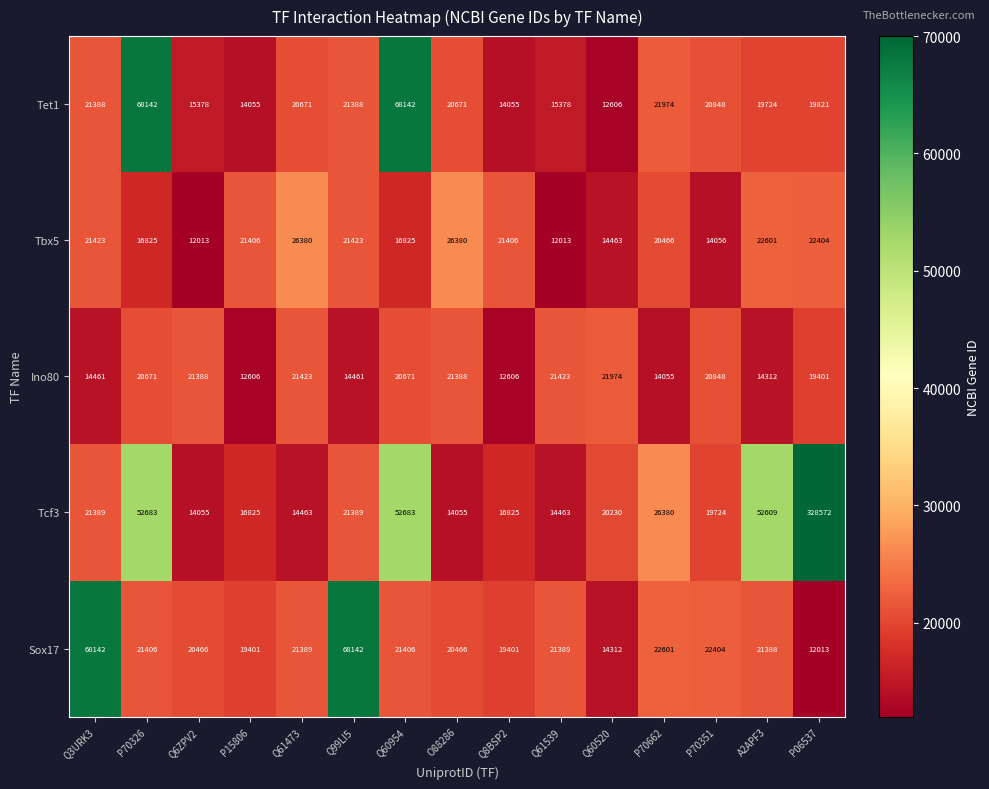

What is the spread (max minus min) of values at P70662?

12325